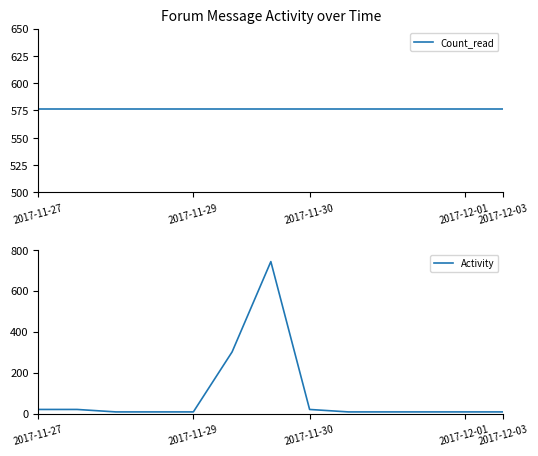

True or false: Activity has a value of 8 at 2017-11-27.

False